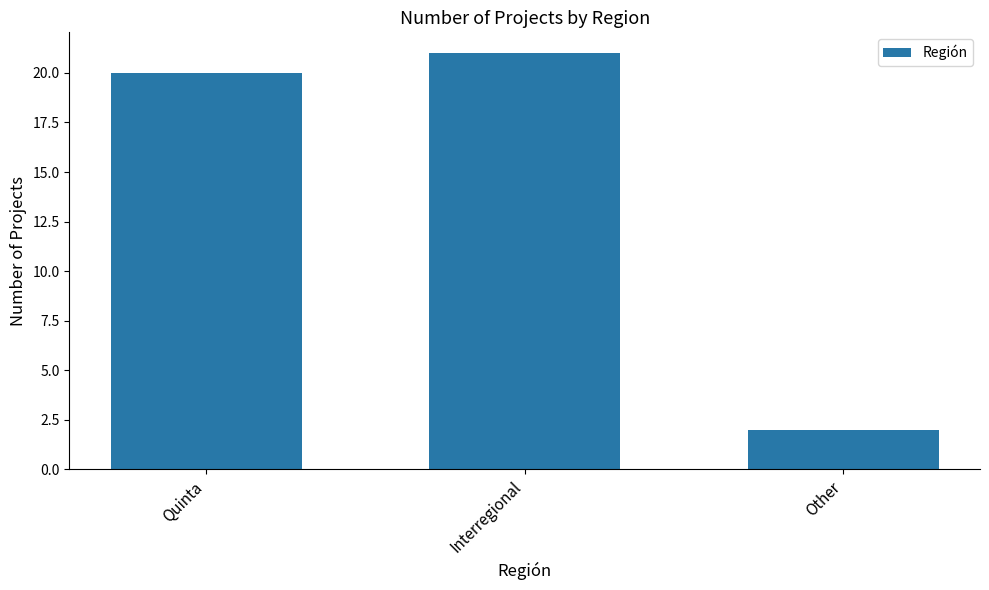

What is the change in value from Interregional to Other?

-19